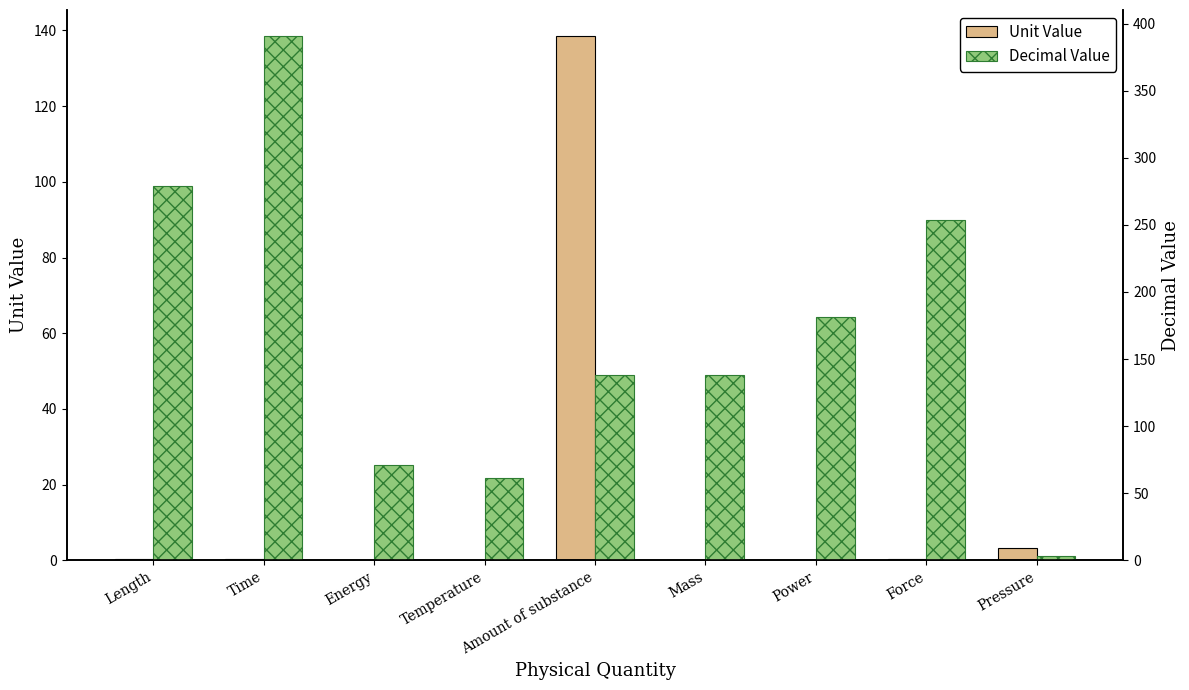

True or false: Decimal Value has a value of 109.3 at Energy.

False